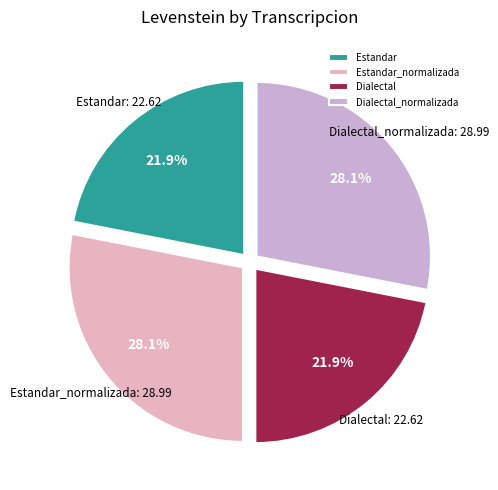

Count the number of slices in the pie.

4